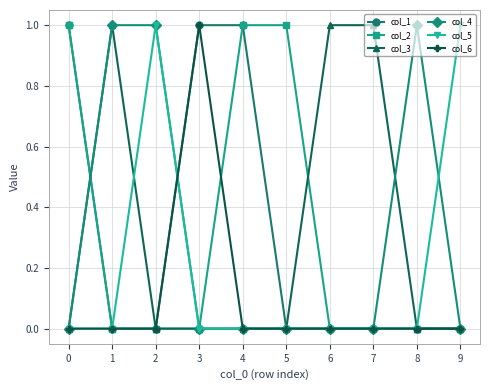

What is the maximum value for col_6?

1